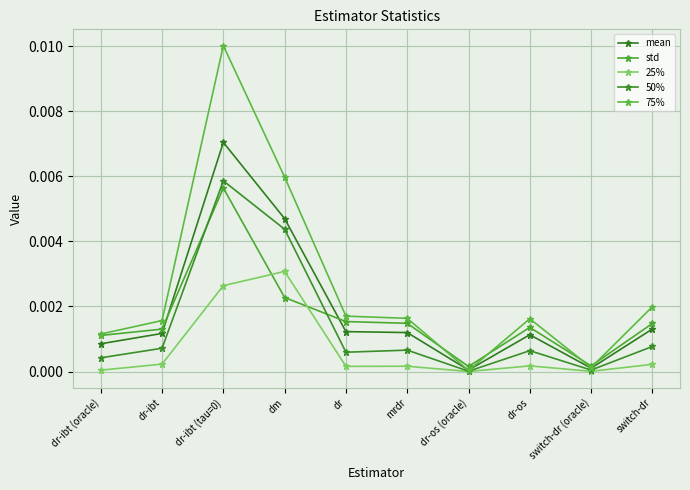

Count the number of categories in the chart.

10